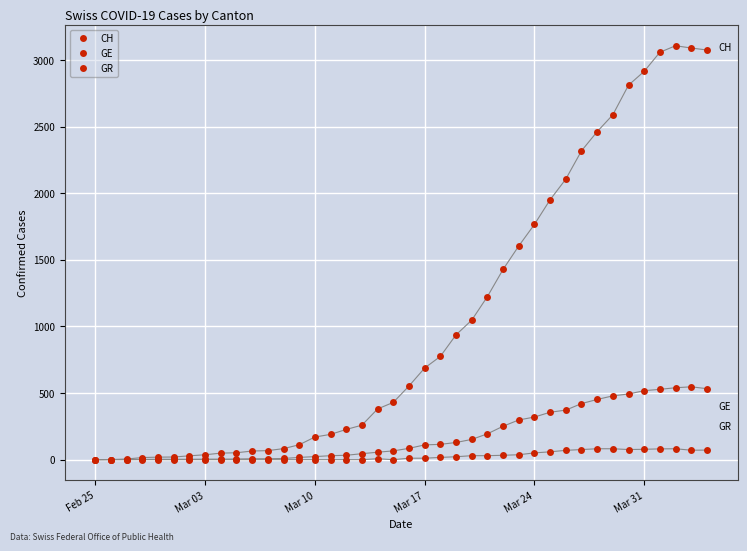

At which label does GR reach its minimum?

Feb 25